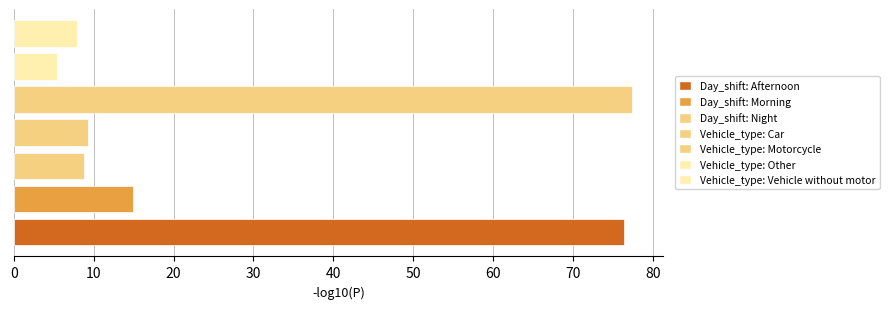

What is the smallest value displayed?

5.4